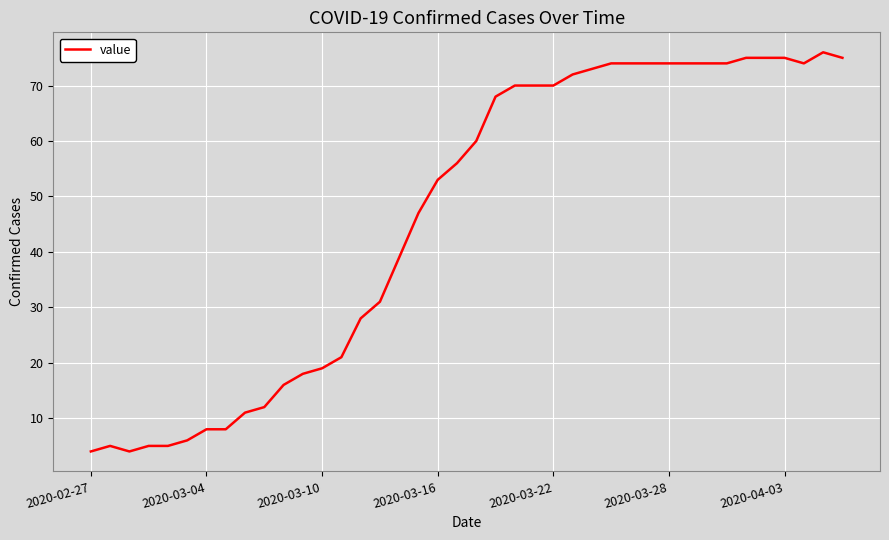

What is the minimum value shown in the chart?

4